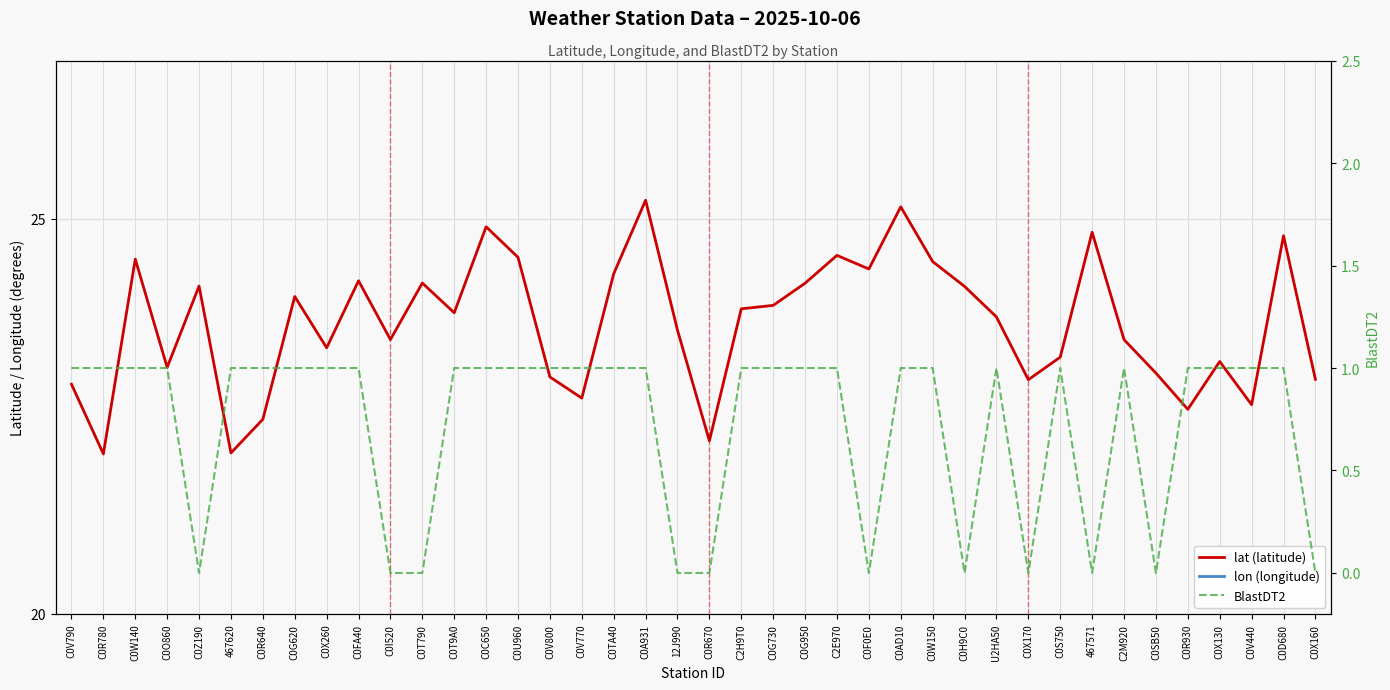

At which label is BlastDT2 closest to 0?

C0Z190